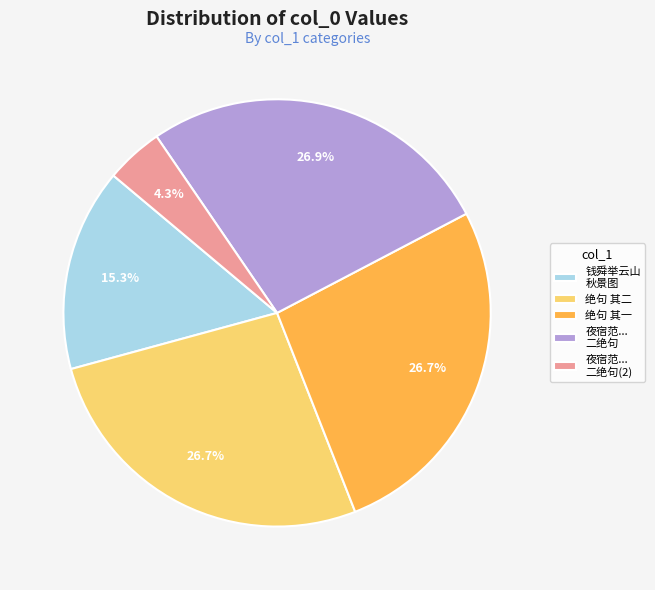

Is 绝句 其一 the majority of the pie?

No